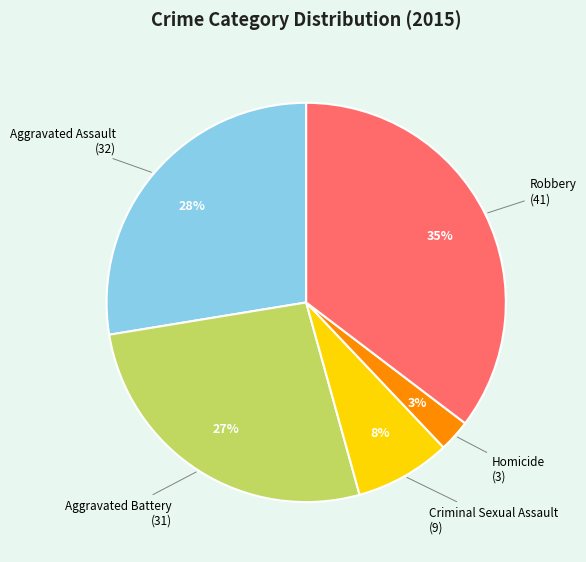

To the nearest percent, what portion does Aggravated Battery represent?

27%